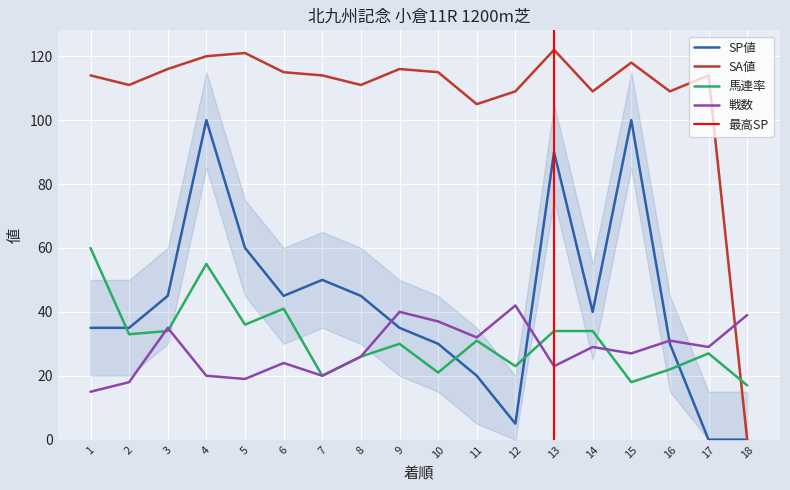

At which category does the chart reach its peak across all series?

13